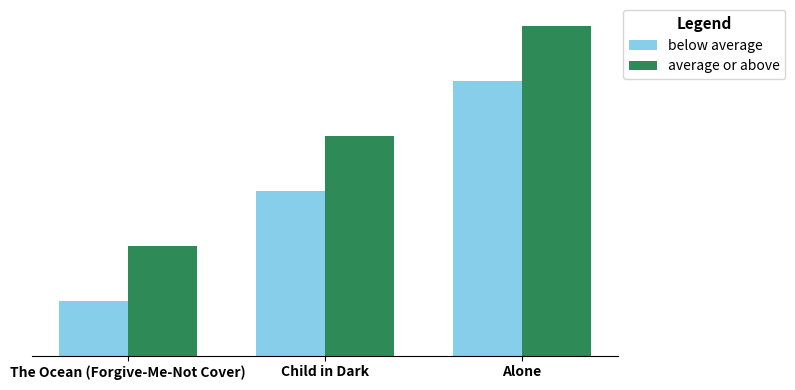

Which label corresponds to the largest value in the chart?

Alone